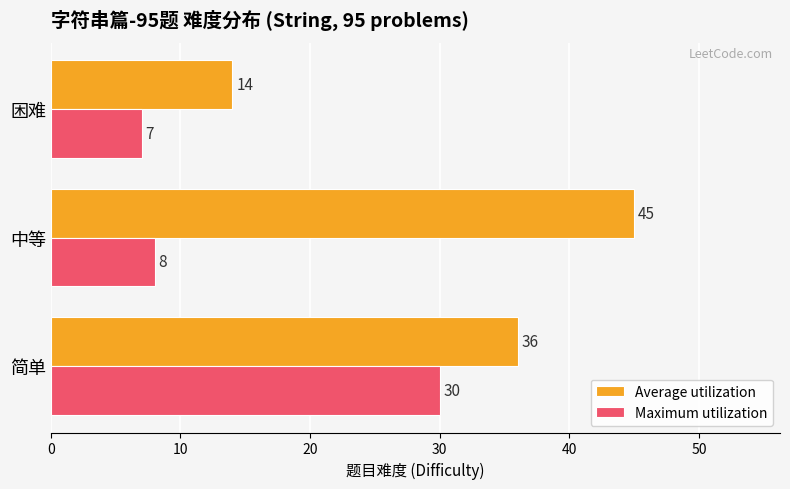

List the series in order of their peak value, highest first.

Average utilization, Maximum utilization